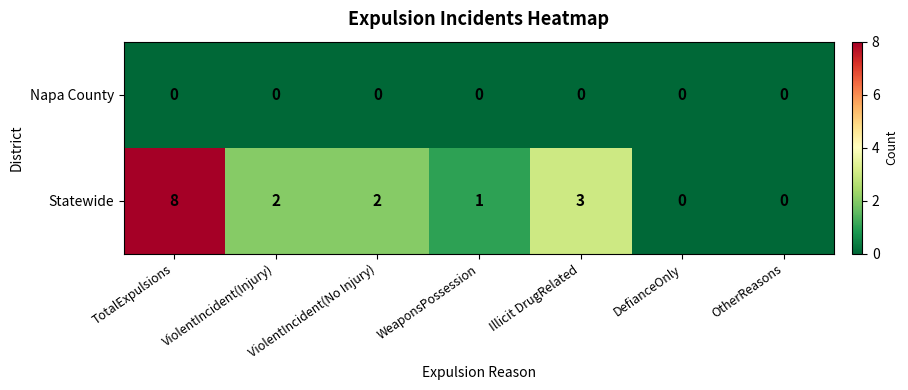

Which series has the widest spread of values?

Statewide